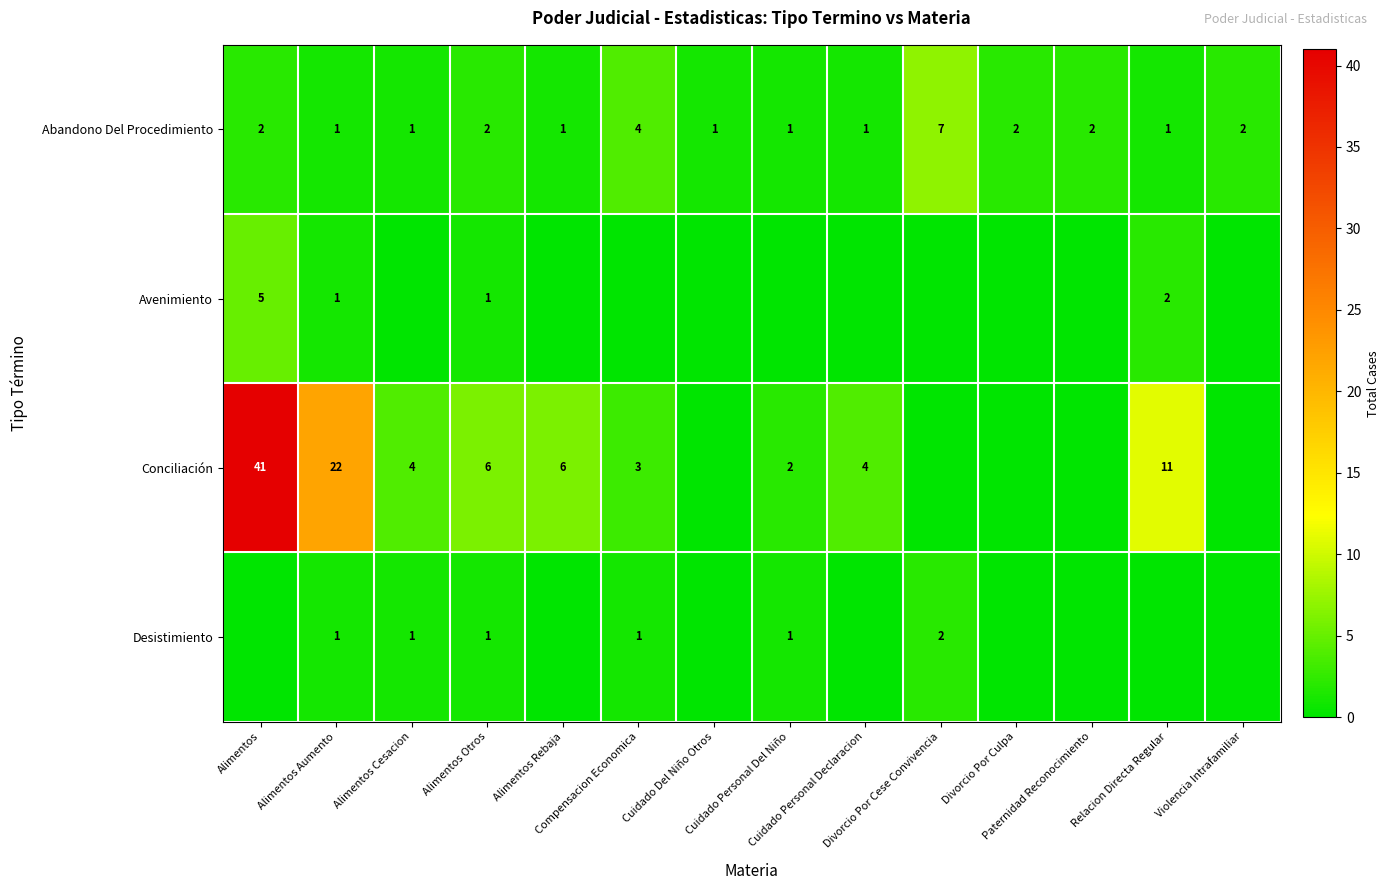

At which label does Abandono Del Procedimiento reach its peak?

Divorcio Por Cese Convivencia